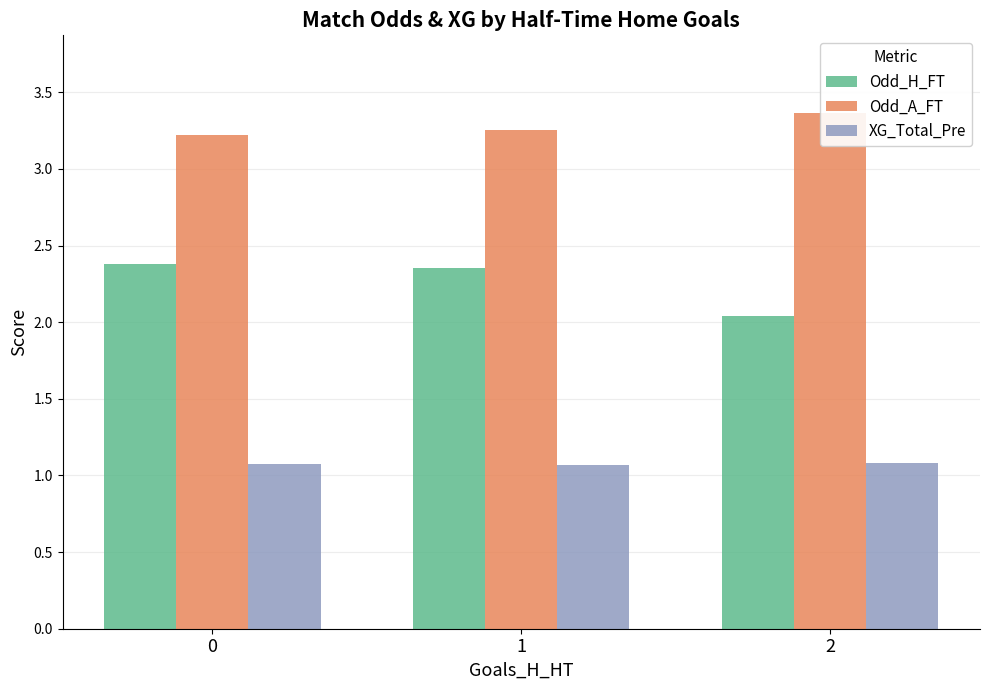

Is it true that XG_Total_Pre equals 1.1 at 0?

True